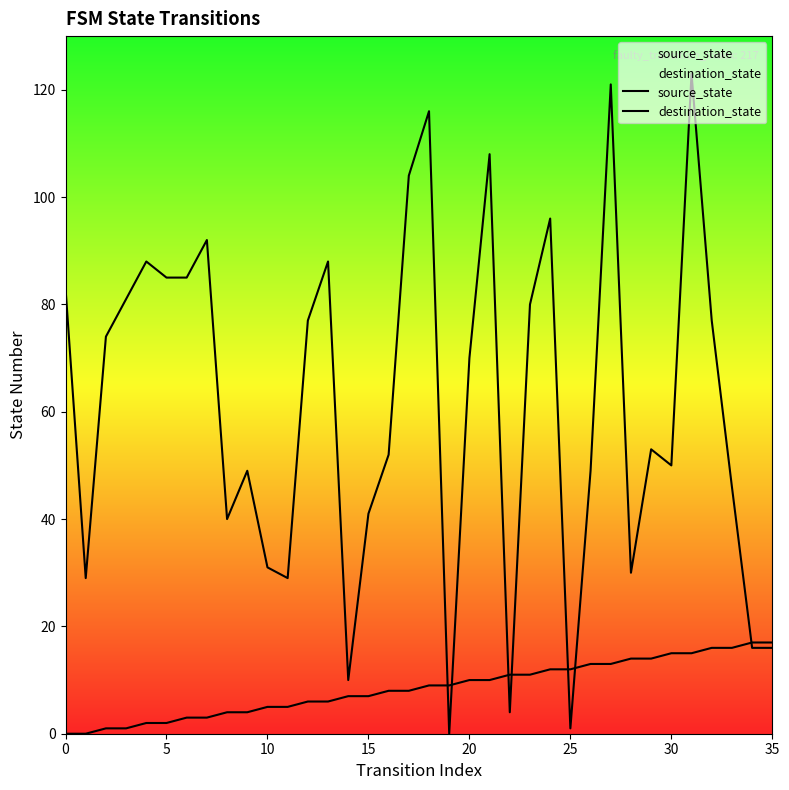

How many lines are shown in the chart?

2